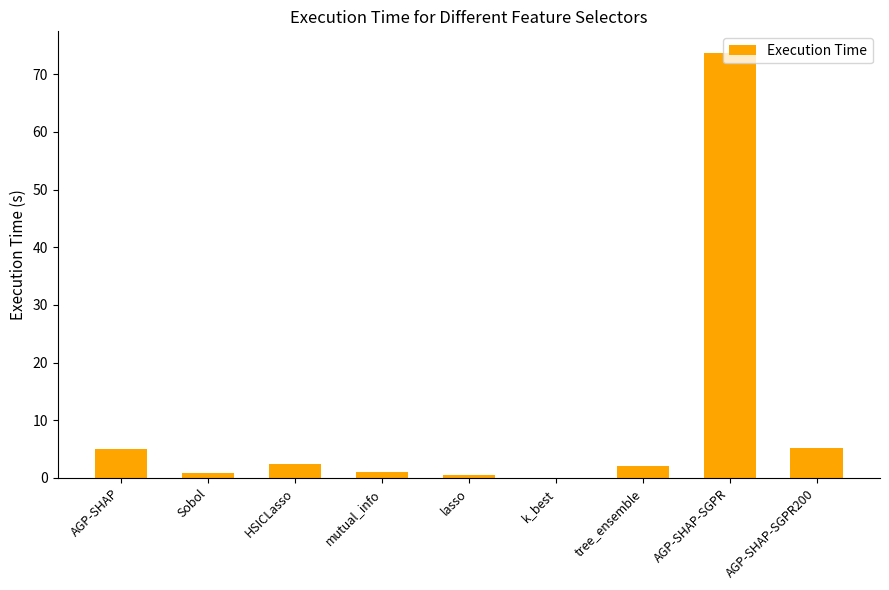

The chart shows a value of 127.7 at AGP-SHAP-SGPR. True or false?

False